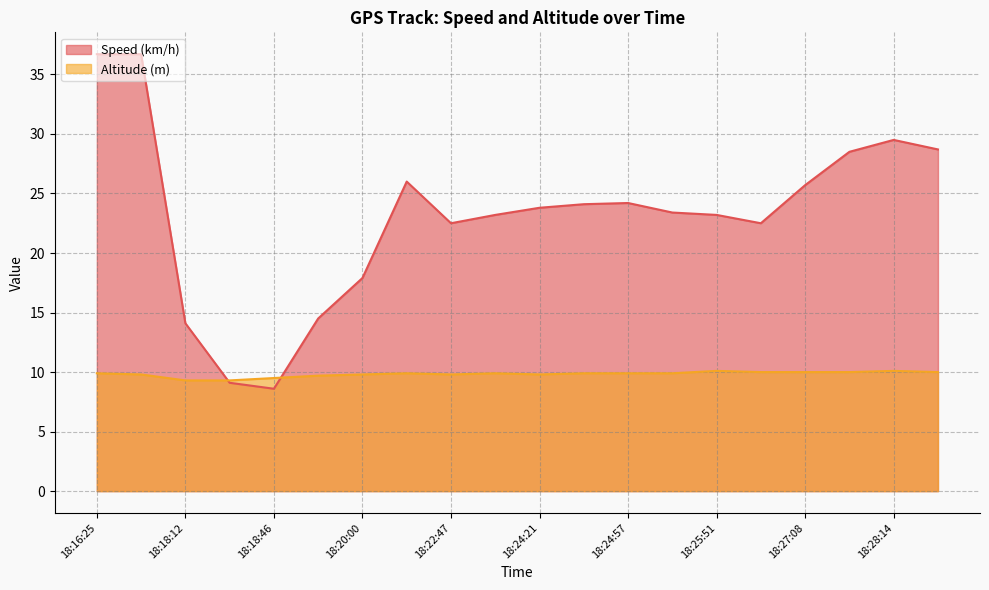

Between which two adjacent categories do Speed (km/h) and Altitude (m) first intersect?

18:18:12 and 18:18:26